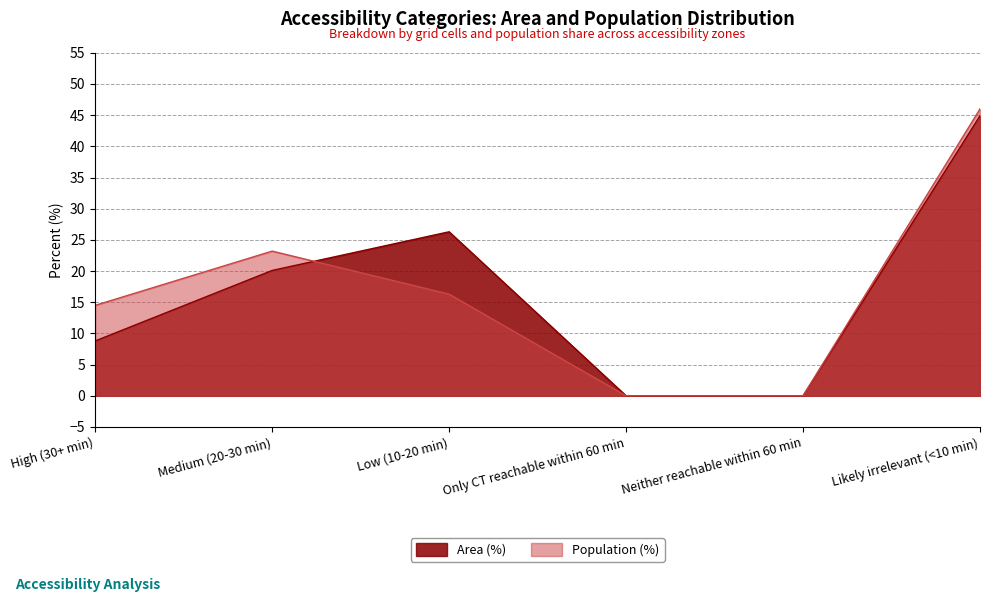

What is the difference between the second highest and minimum values in the Area (%) series?

26.3